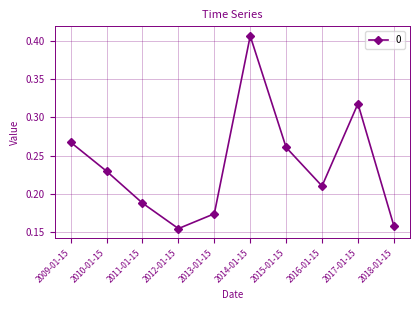

At which label is the value closest to 0?

2012-01-15